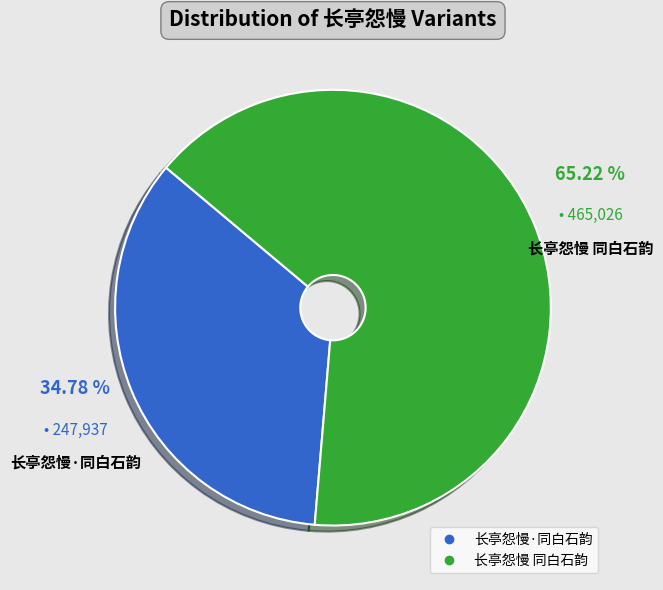

What percentage is the 长亭怨慢·同白石韵 slice, to the nearest percent?

35%